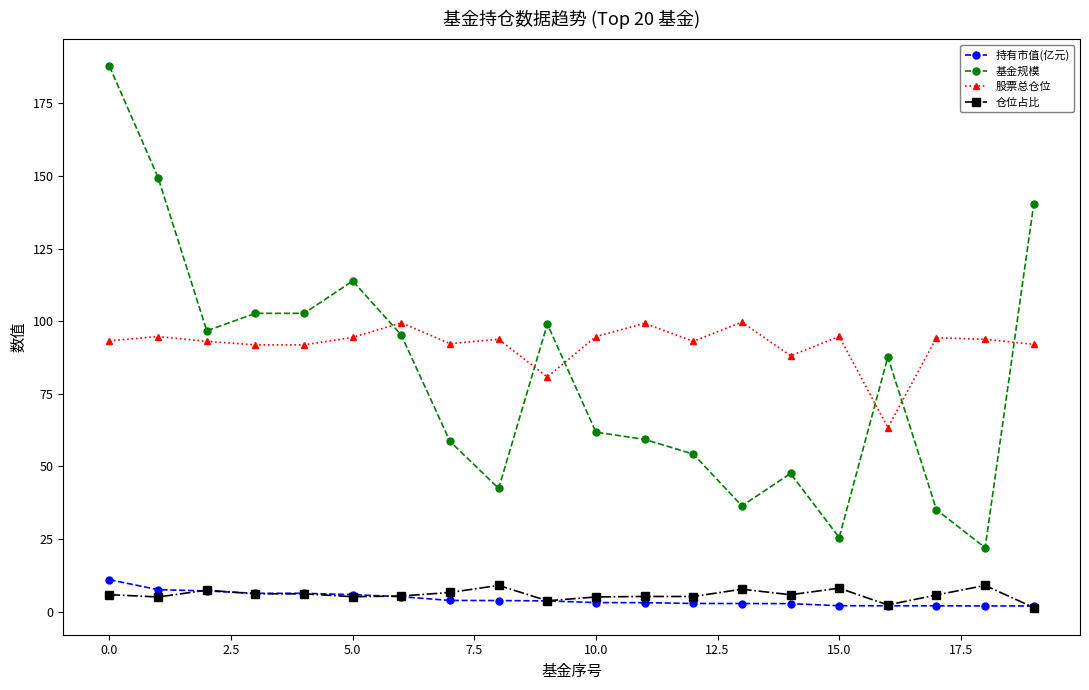

What is the value of the 股票总仓位 point at the 6th from the left?

94.4